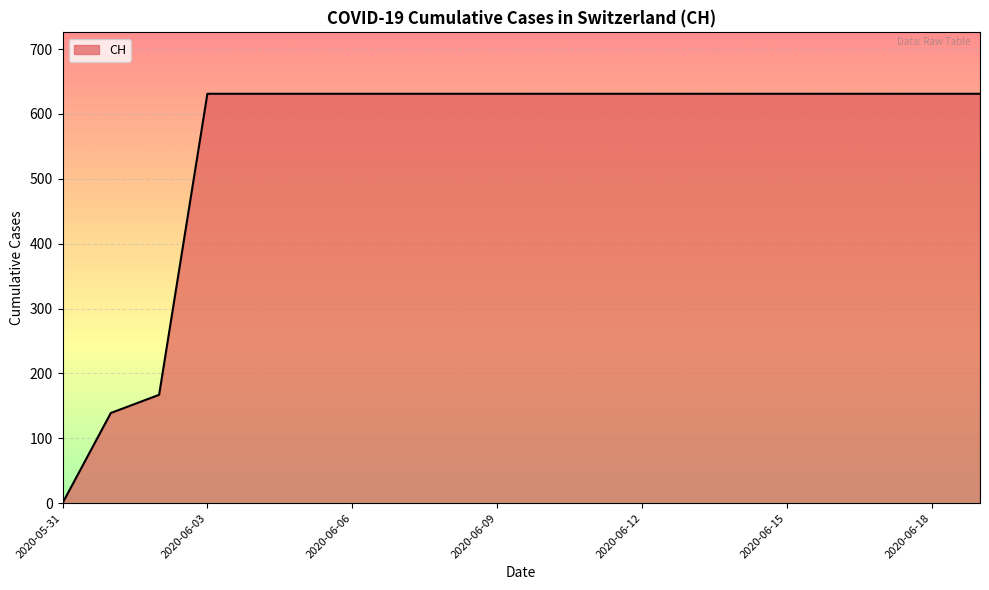

How many values are above zero?

19